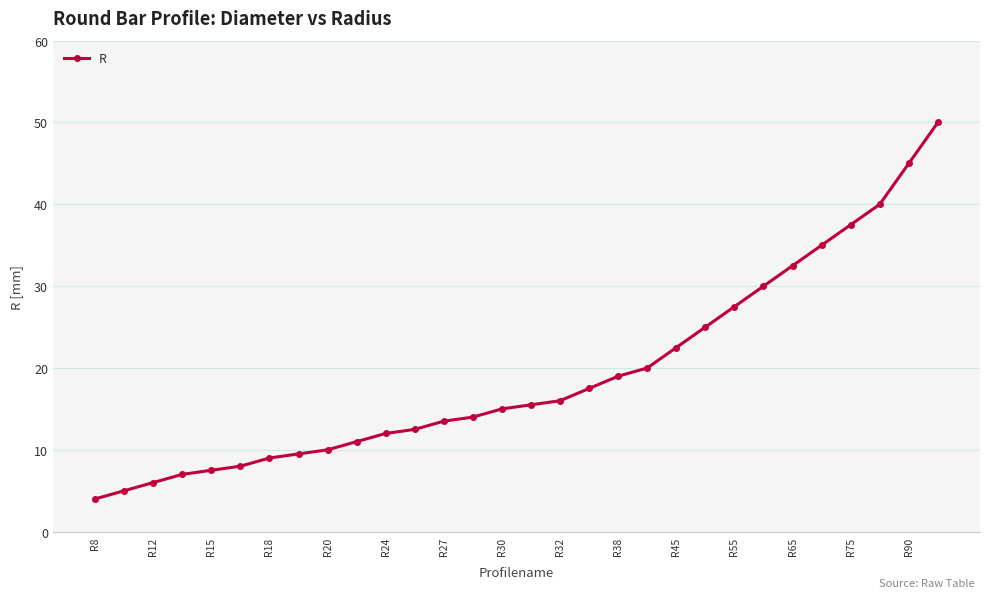

What is the average value?

19.2